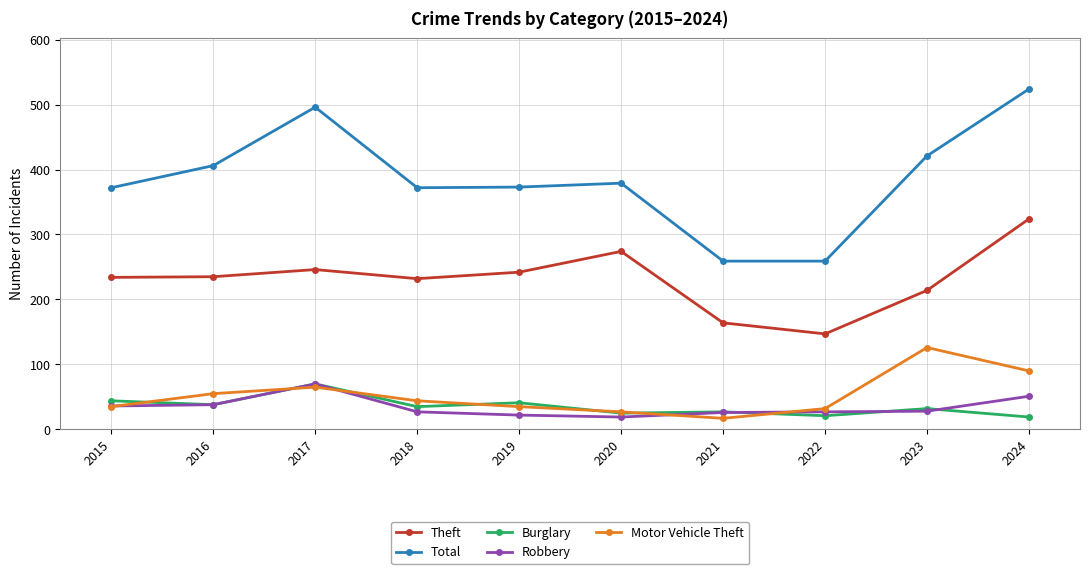

The Total series shows 421 at 2023. True or false?

True